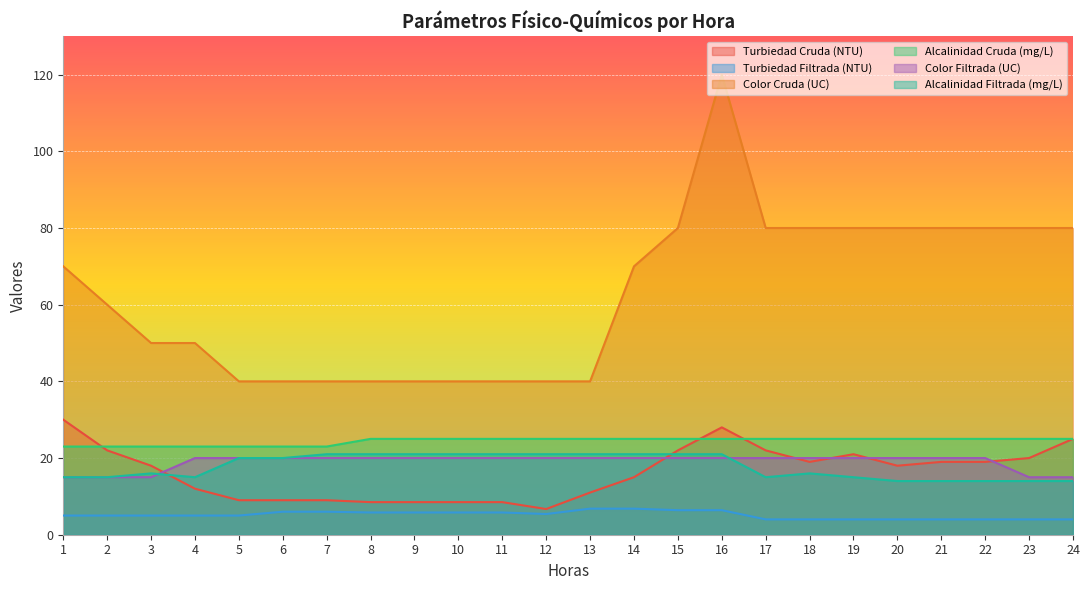

Is the value of Alcalinidad Cruda (mg/L) at 12 greater than the value of Color Cruda (UC) at 10?

No